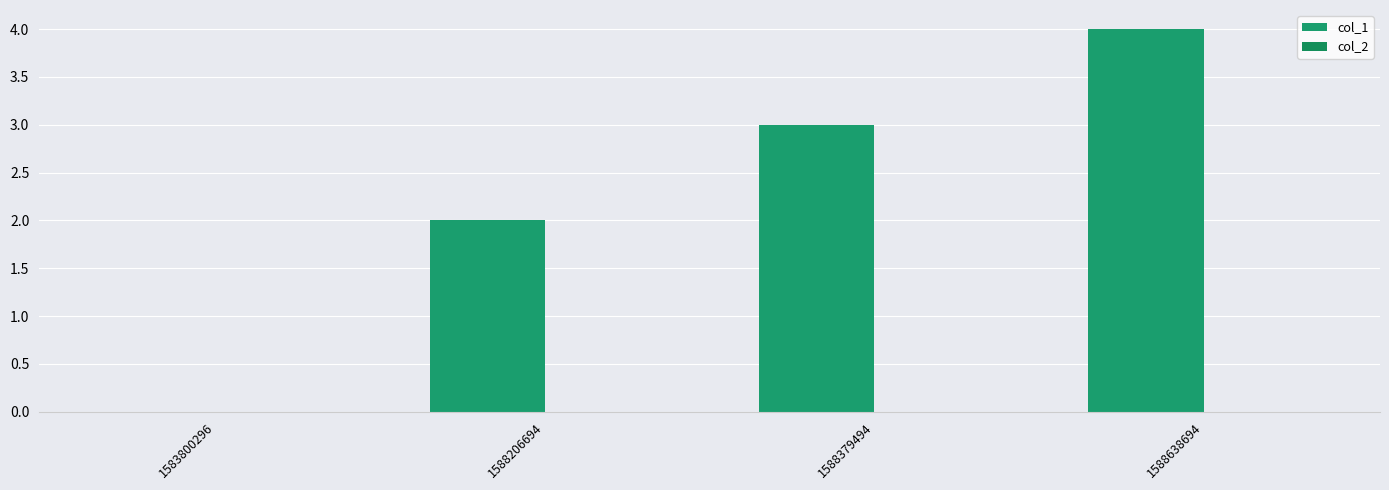

How many categories are shown in the chart?

4